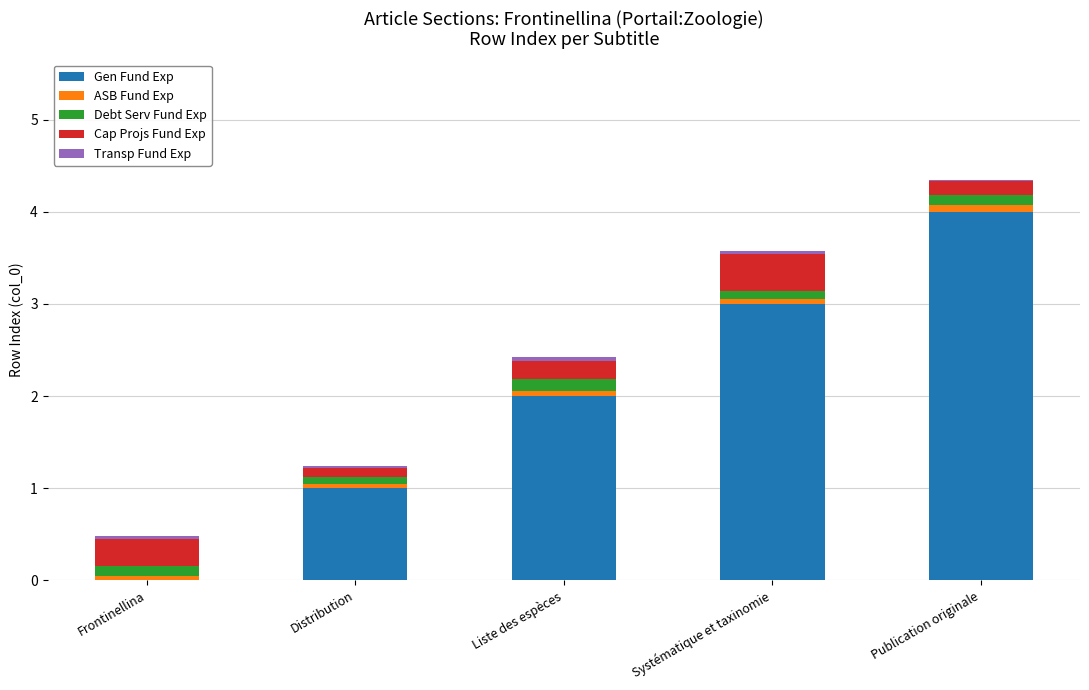

At which label does Gen Fund Exp reach its peak?

Publication originale